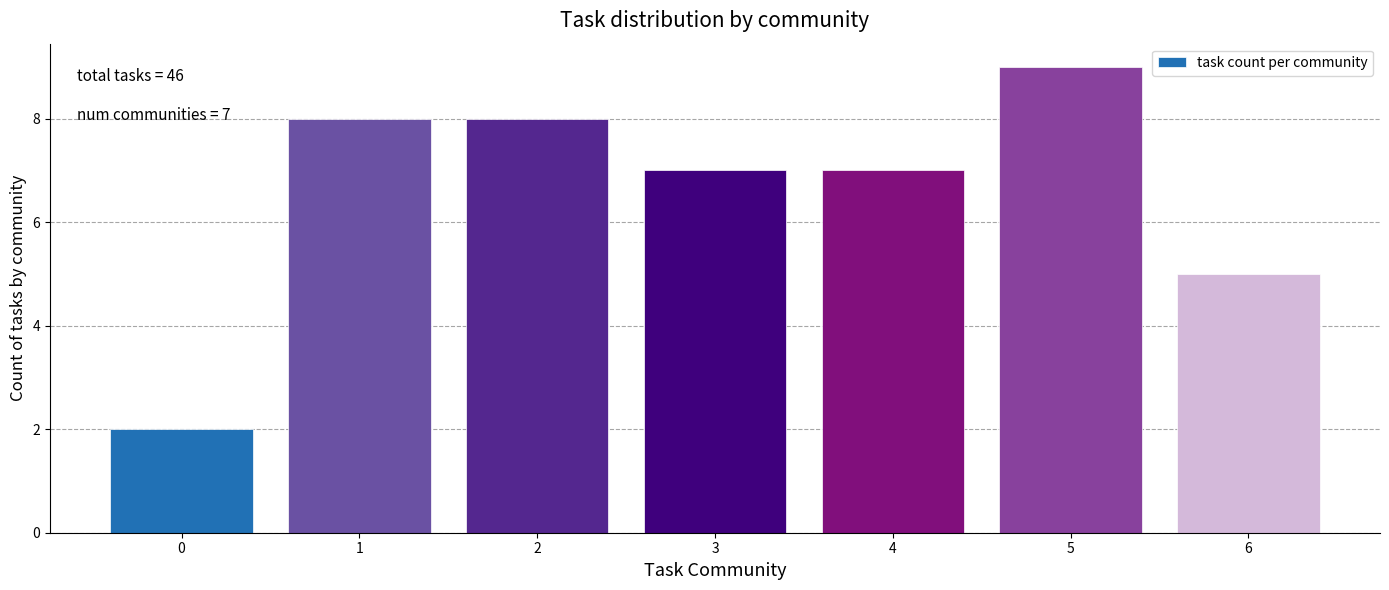

Reading left to right, what are all the values shown in this chart?

2	8	8	7	7	9	5